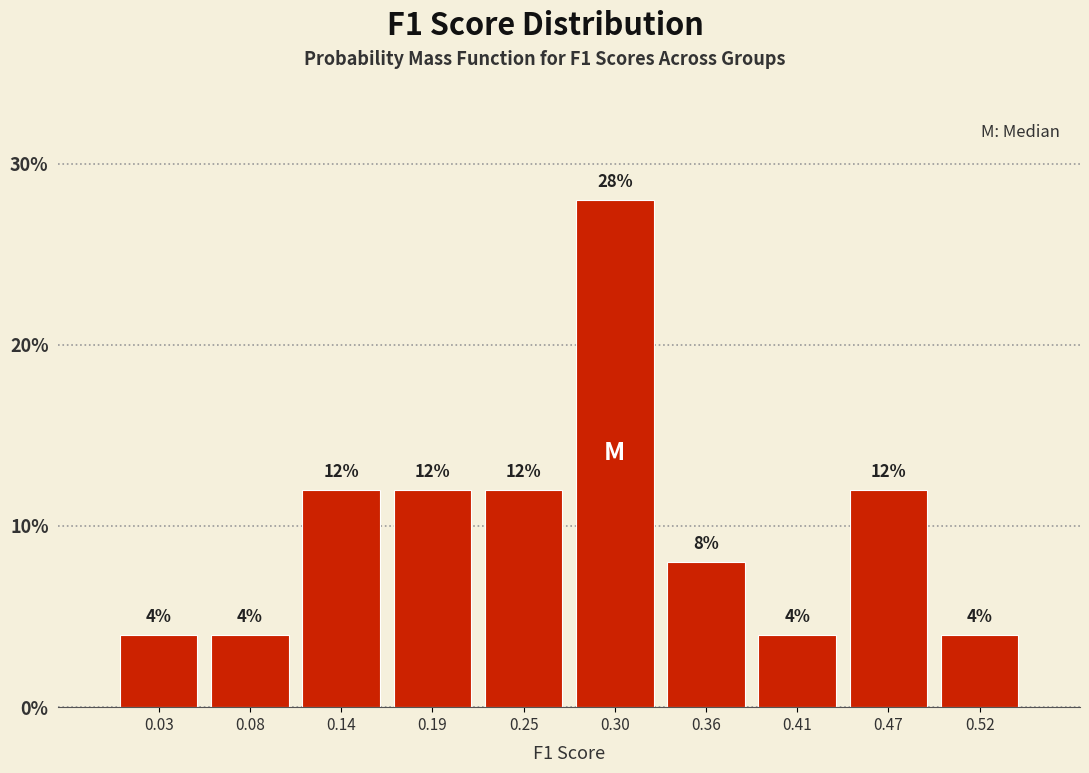

Reading left to right, transcribe this chart: for each bar, give the range it covers on the x-axis and its height. The bar edges are not printed on the chart, so give them approximately, as read against the axis.

0.000 to 0.055: 4
0.055 to 0.110: 4
0.110 to 0.165: 12
0.165 to 0.220: 12
0.220 to 0.275: 12
0.275 to 0.330: 28
0.330 to 0.385: 8
0.385 to 0.440: 4
0.440 to 0.495: 12
0.495 to 0.550: 4